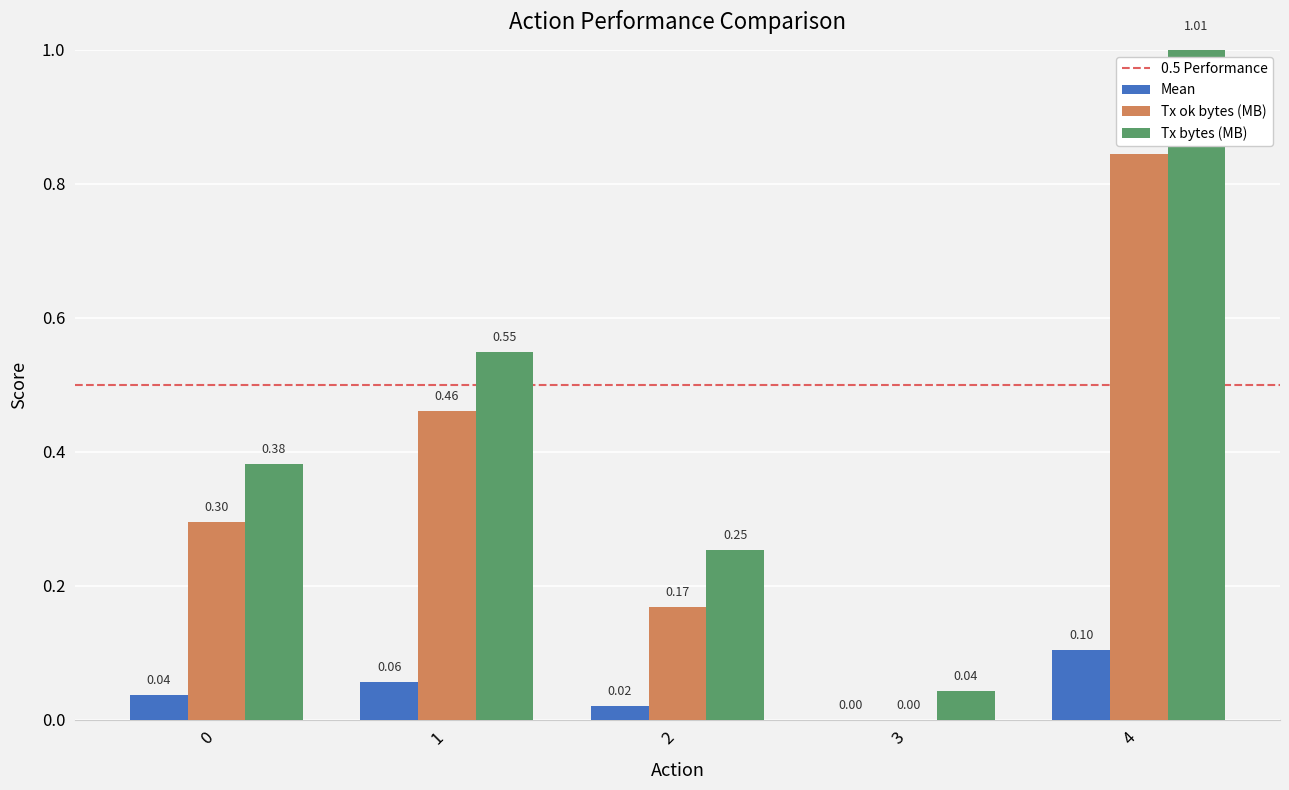

How many data points does each series have?

5